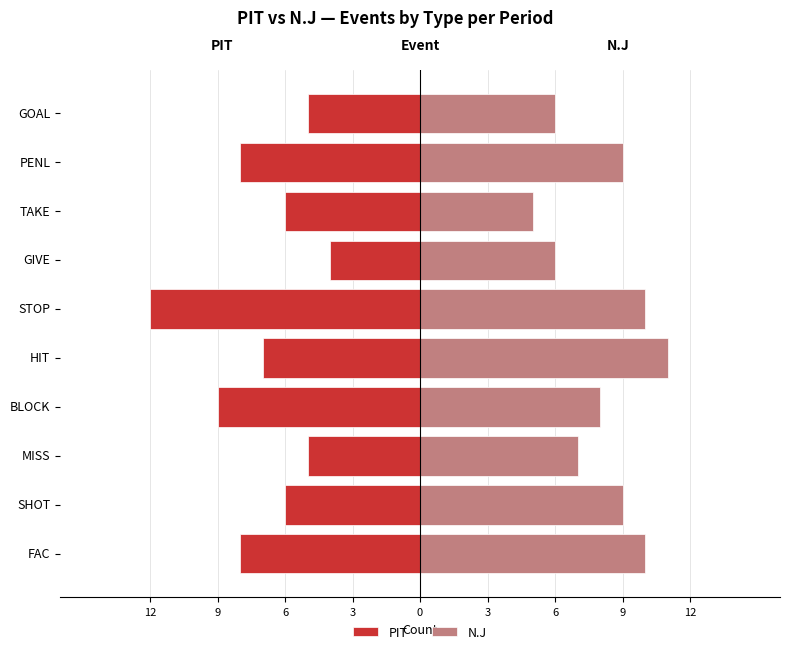

At STOP, list the series in order from largest to smallest.

N.J, PIT